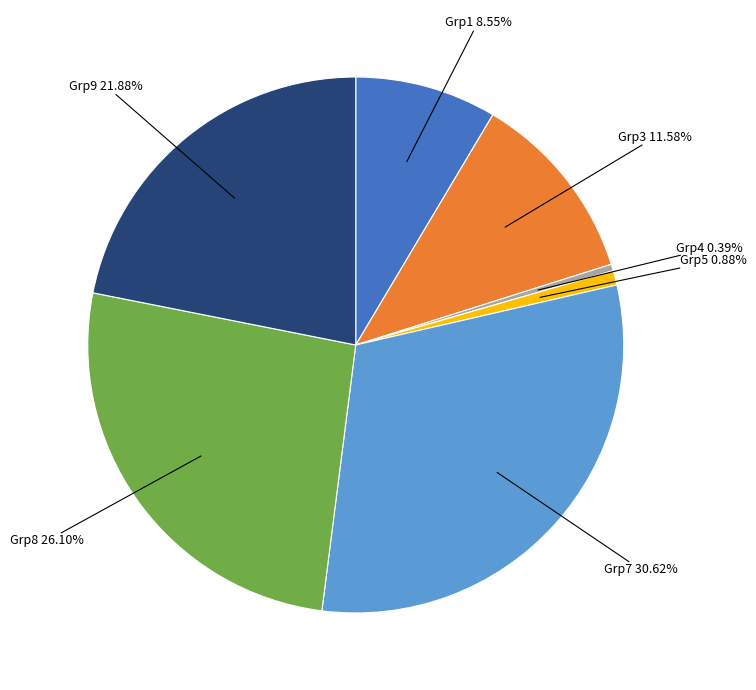

Count the number of slices in the pie.

7